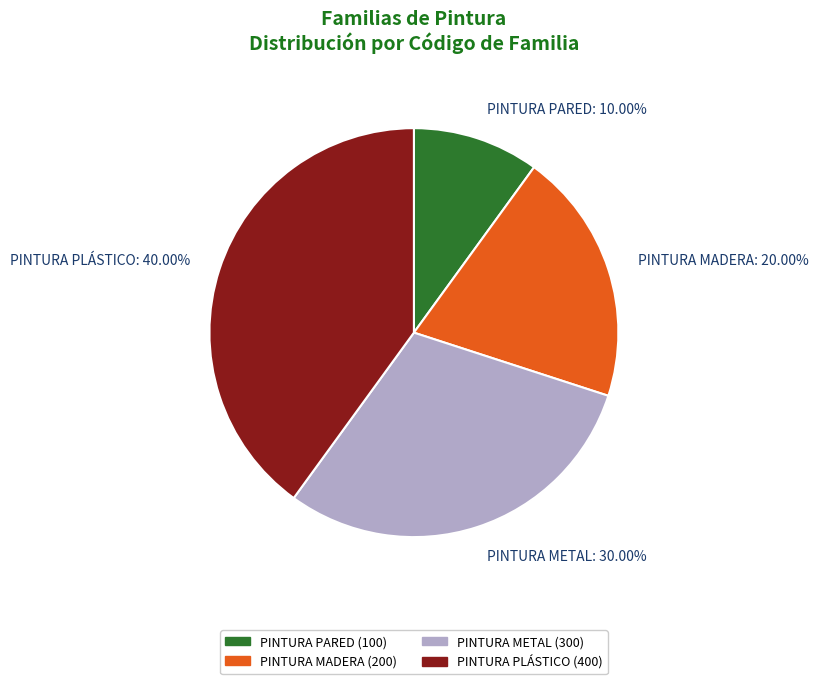

What is the ratio of the value at PINTURA METAL to the value at PINTURA MADERA?

1.5